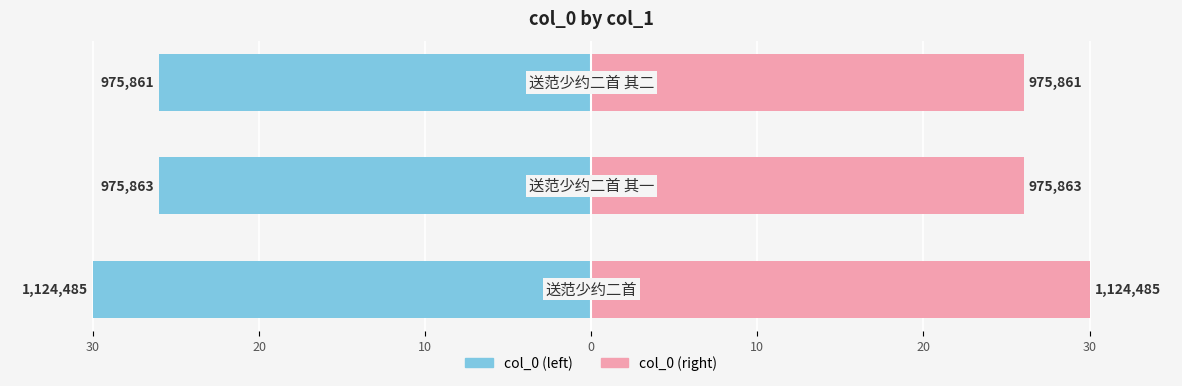

Rank the series at 10 from highest to lowest value.

col_0 (right), col_0 (left)